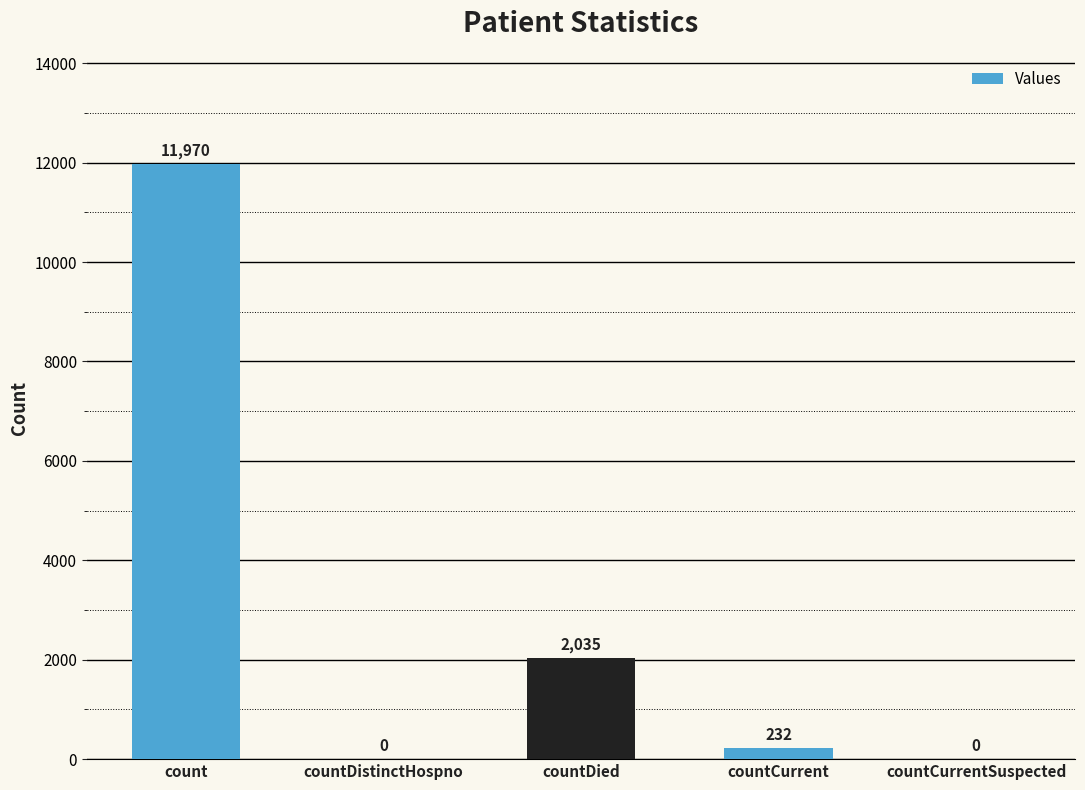

The value at countCurrentSuspected is 7045. True or false?

False